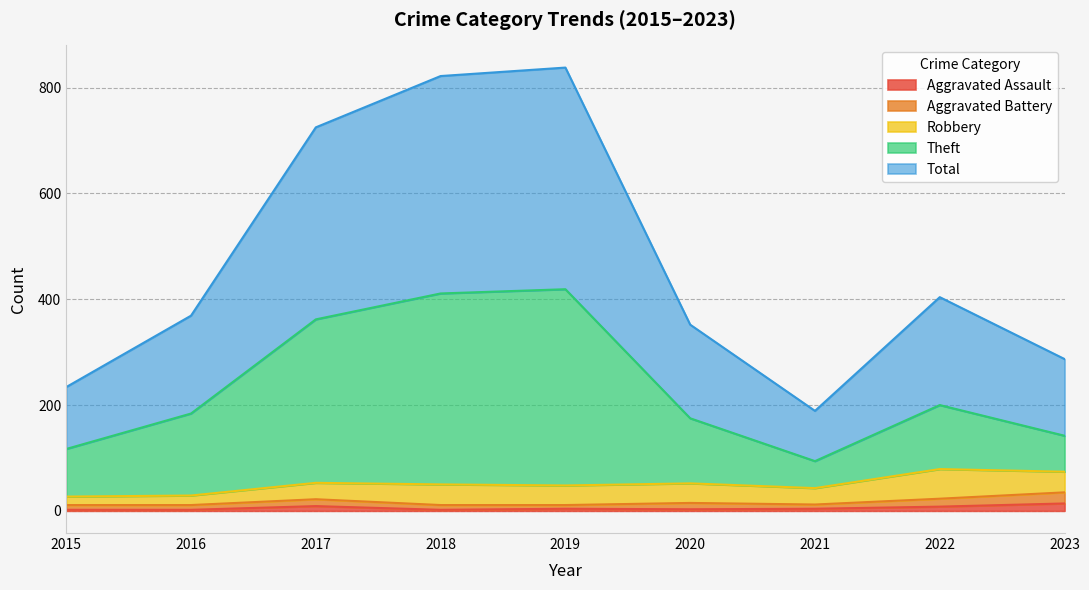

True or false: Aggravated Assault has a value of 6 at 2019.

False